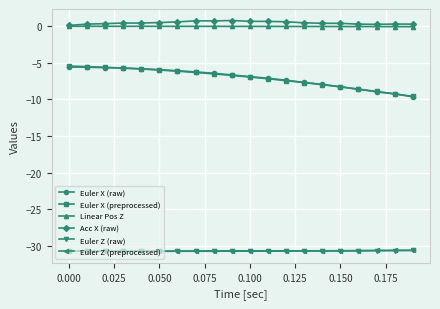

What is the value of the Euler X (preprocessed) point at the 7th from the left?

-6.1